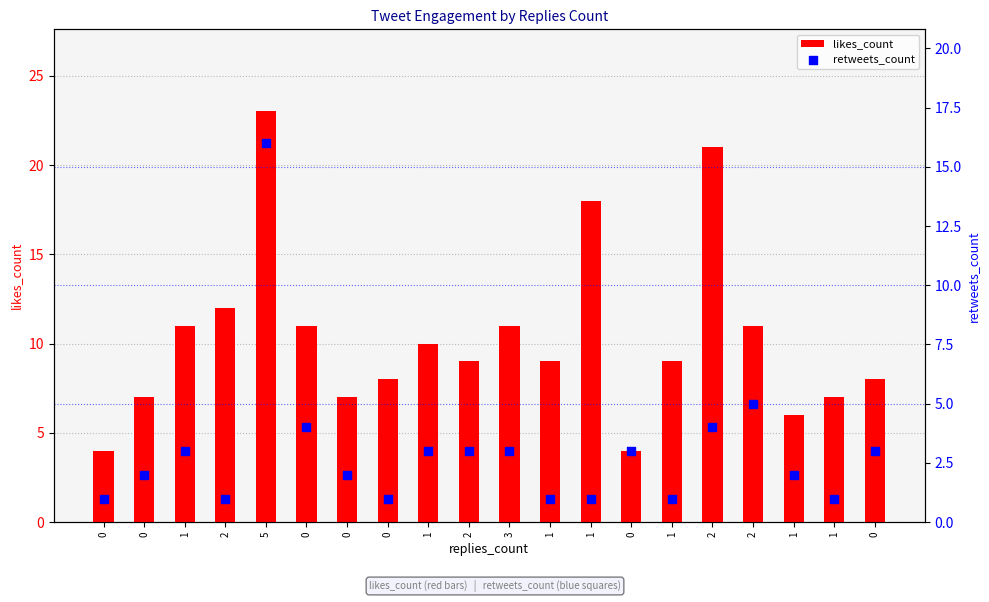

Which series contains the highest Y value?

likes_count